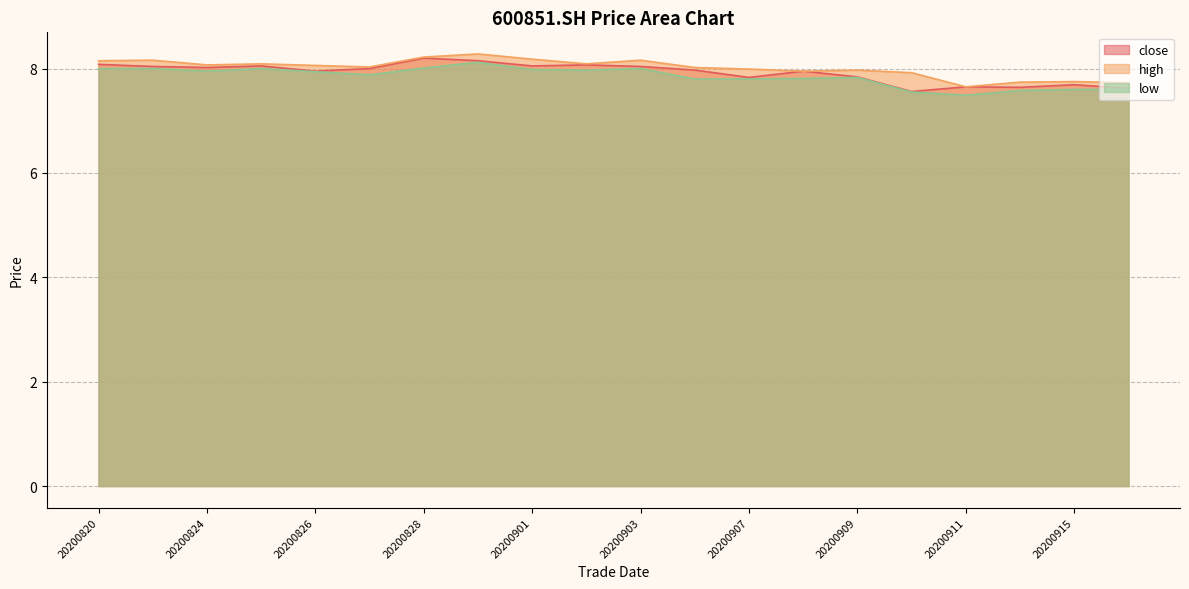

What is the highest value of the high series?

8.3